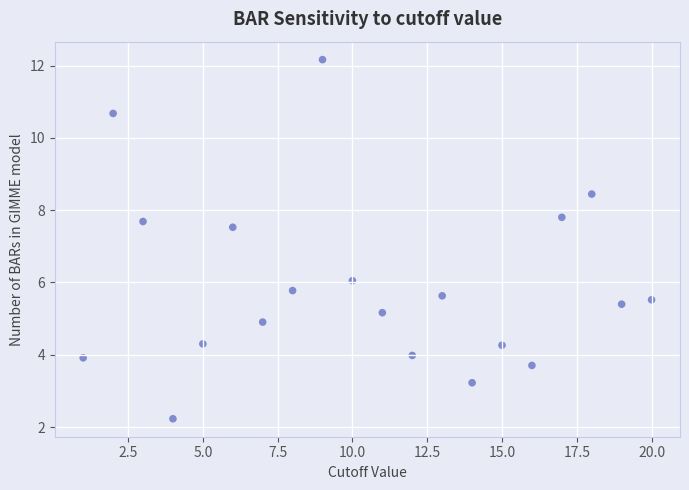

What Y value in the scatter plot is closest to 7?

7.5